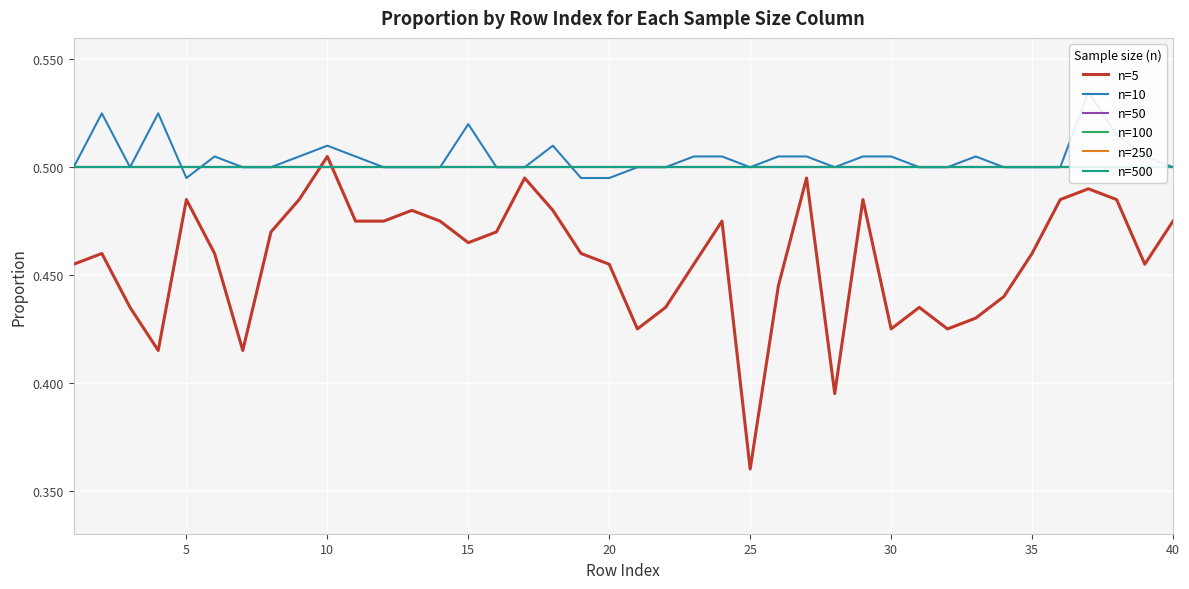

What is the sum of all n=250 values?

20.0